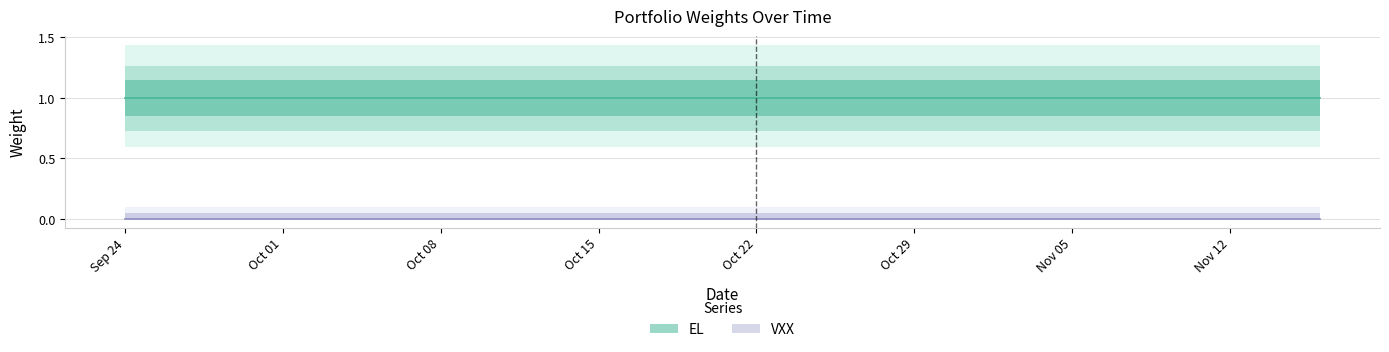

True or false: VXX has more than 1 points higher than both neighbors.

False